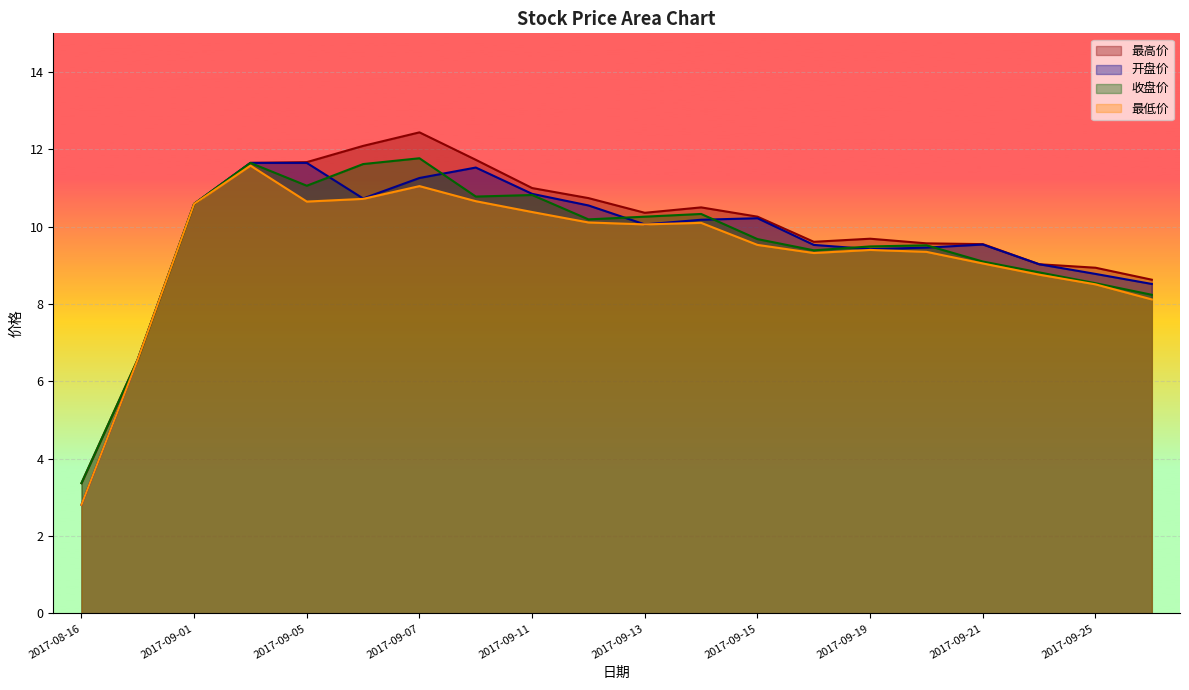

What is the value of the 最低价 point at the 5th from the left?

10.7